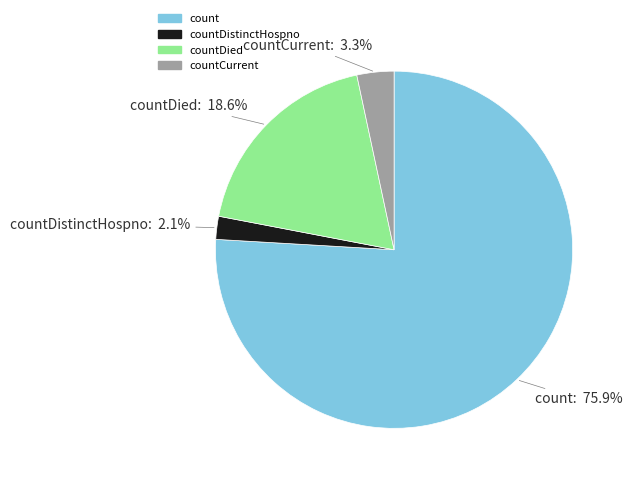

Is there any slice that represents more than half of the pie?

Yes